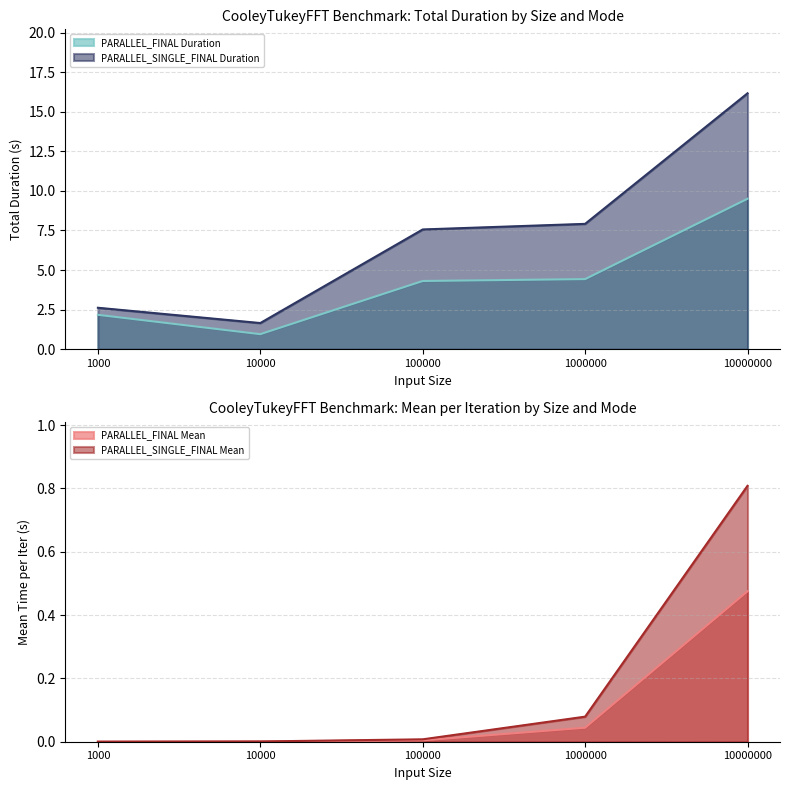

Rank the series at 100000 from lowest to highest value.

PARALLEL_FINAL Mean, PARALLEL_SINGLE_FINAL Mean, PARALLEL_FINAL Duration, PARALLEL_SINGLE_FINAL Duration